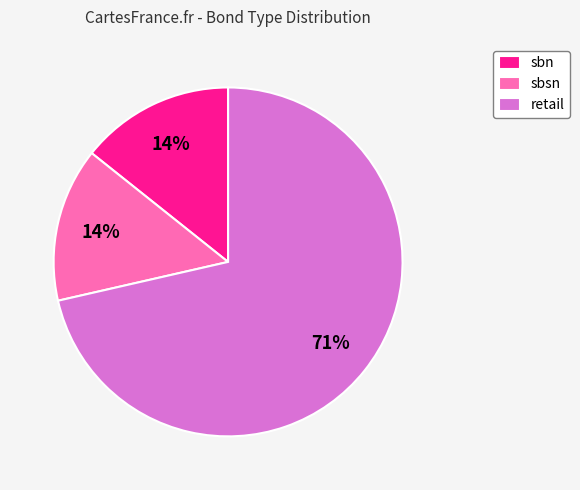

Is there a majority slice in this chart?

Yes